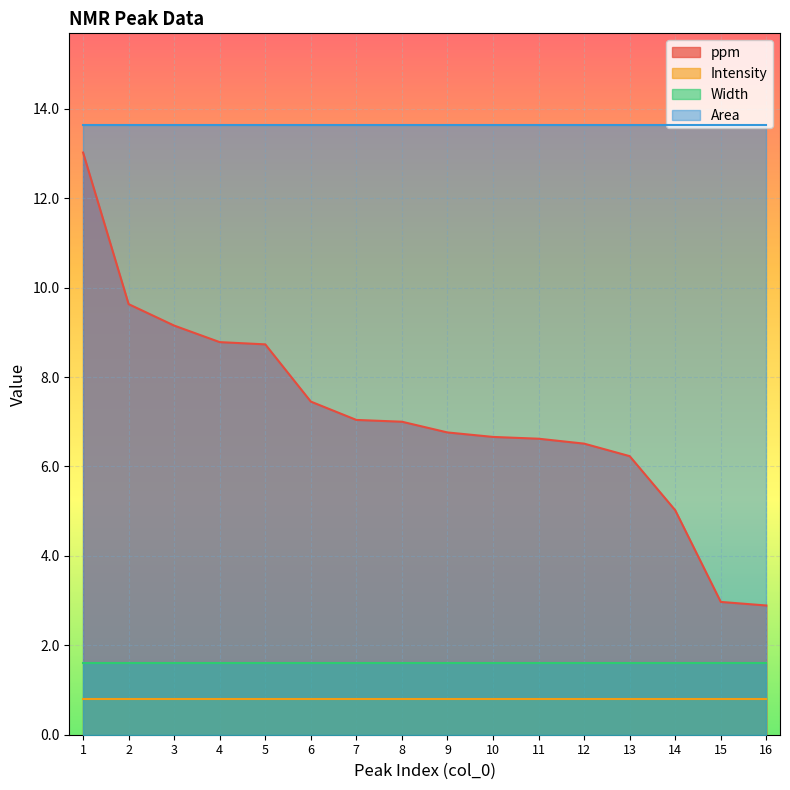

How many lines are shown in the chart?

4